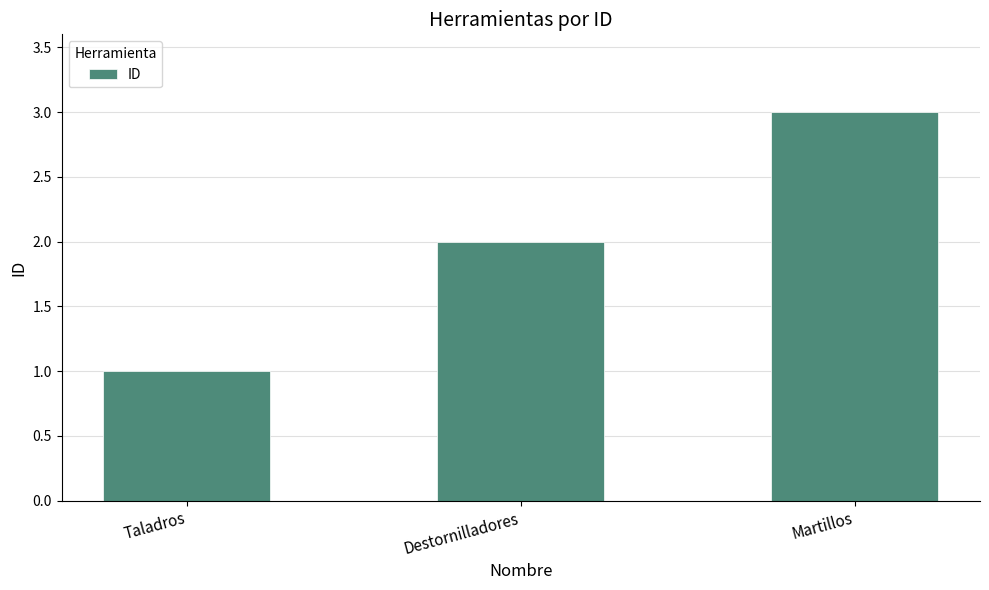

Reading left to right, extract all data points from this chart.

1	2	3